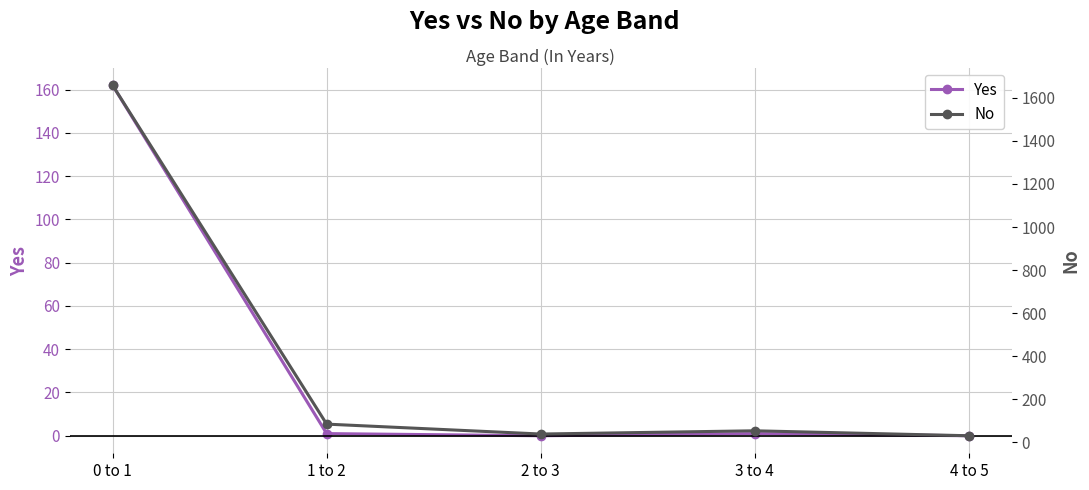

What is the approximate value of Yes at 0 to 1, to the nearest 5?

160